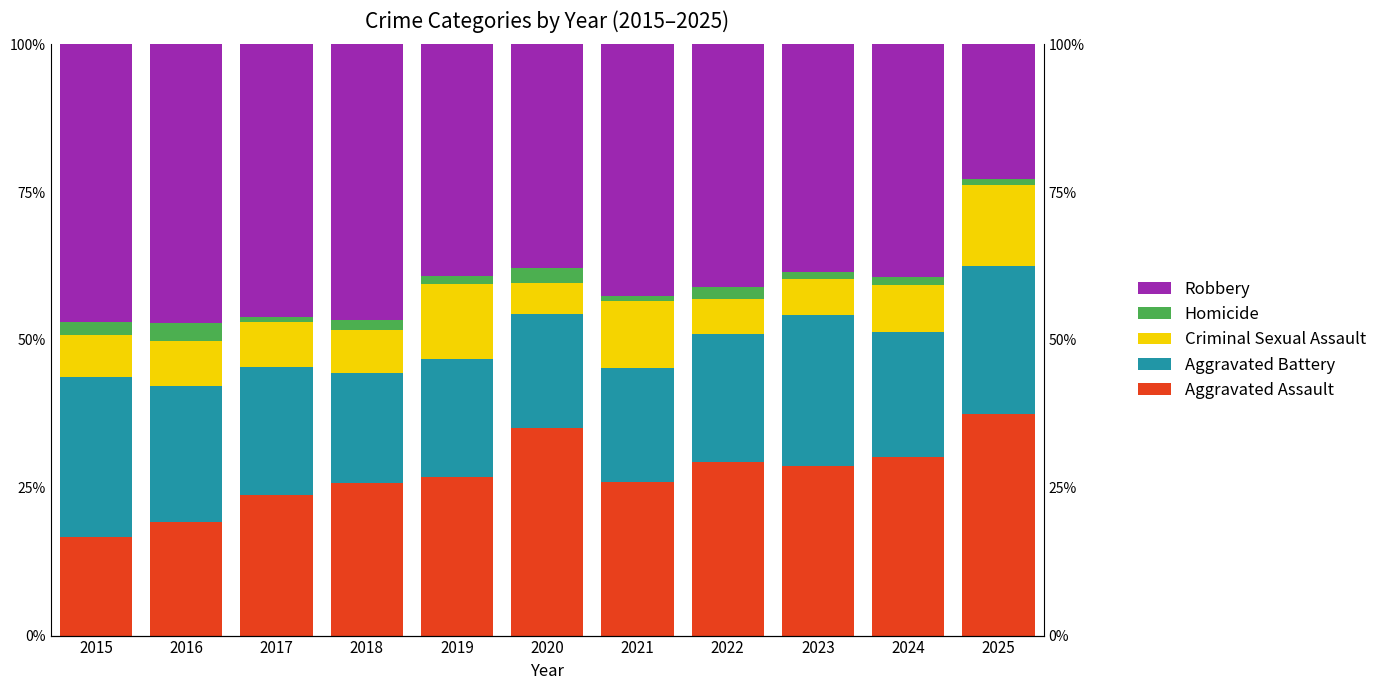

The value of Aggravated Assault at 2020 is 0.2. True or false?

False